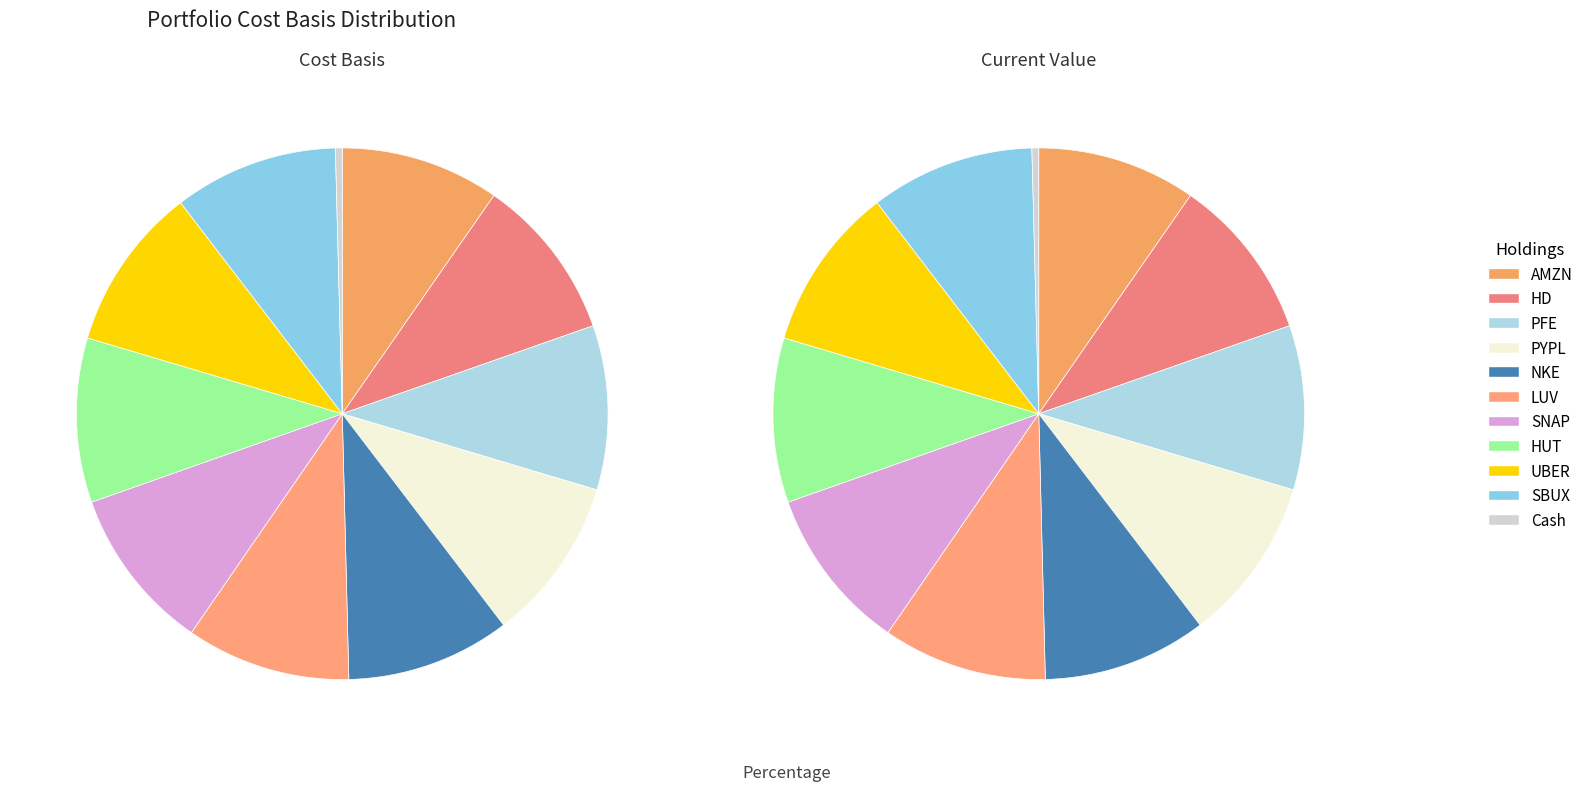

Is the sum of HD and HUT greater than half?

No